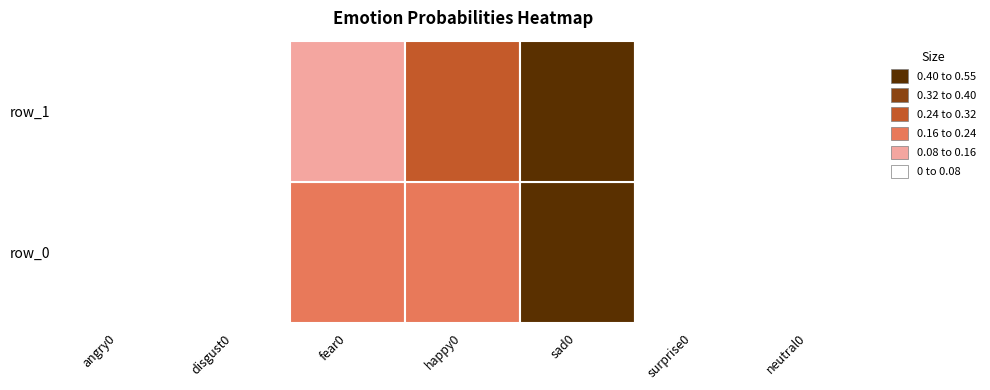

Reading left to right, what are all the values shown in this chart?

row_0: 0.0	0.0	0.2	0.2	0.5	0.0	0.0
row_1: 0.0	0.0	0.1	0.2	0.6	0.0	0.0